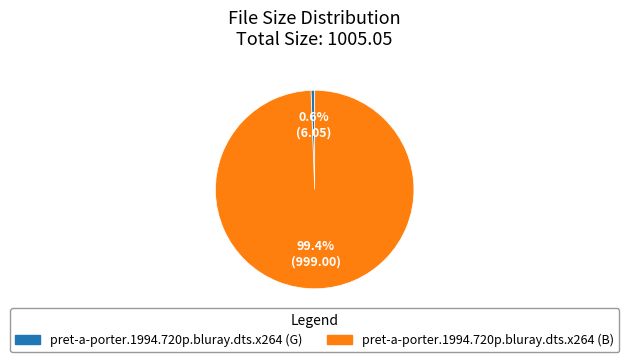

To the nearest percent, what is the average slice percentage?

50%